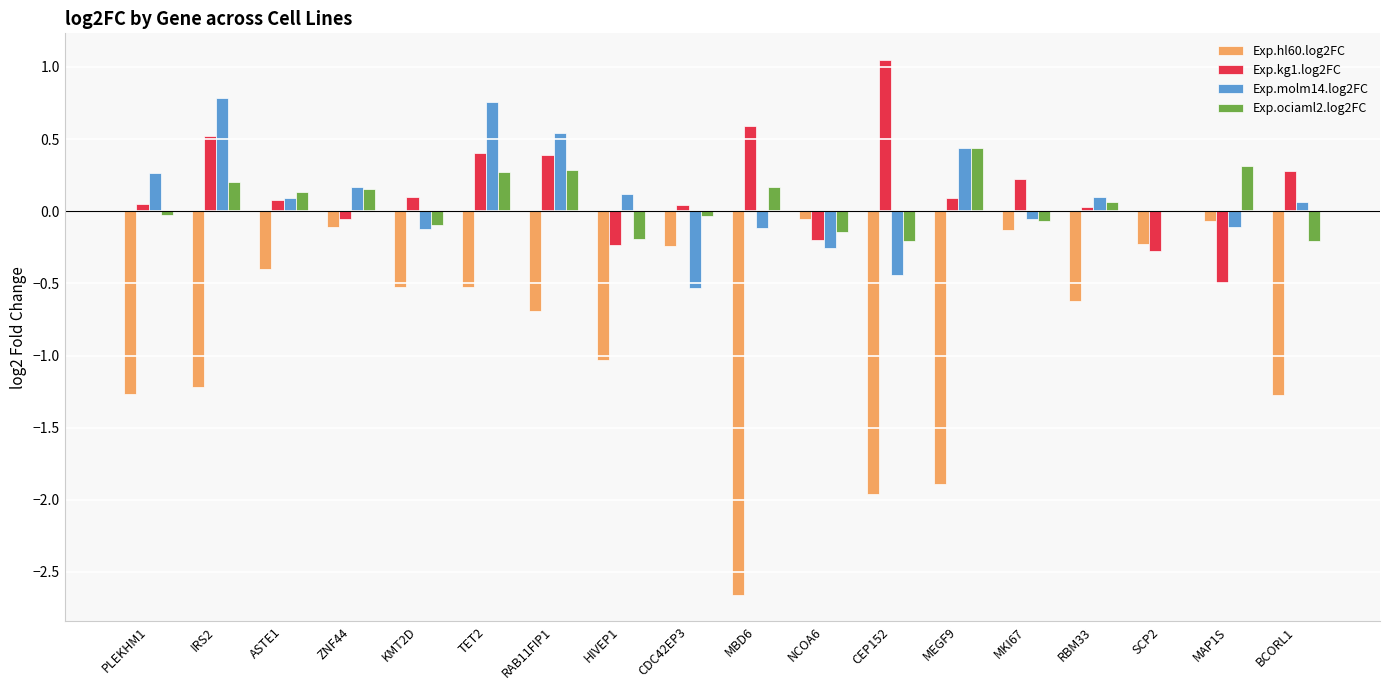

True or false: Exp.hl60.log2FC has a value of -0.1 at NCOA6.

True